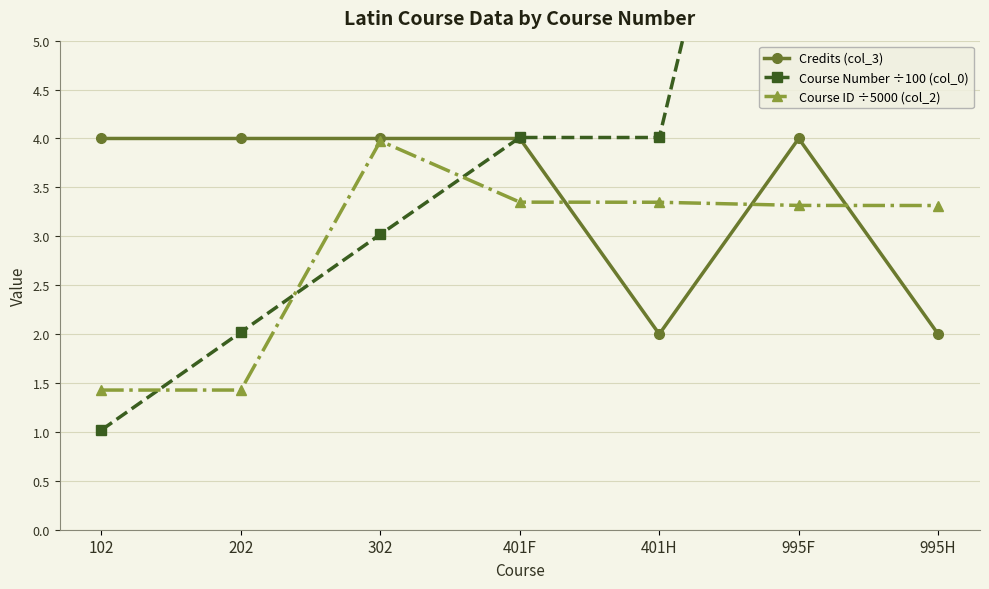

What is the value of the Course ID ÷5000 (col_2) point at the 5th from the left?

3.3